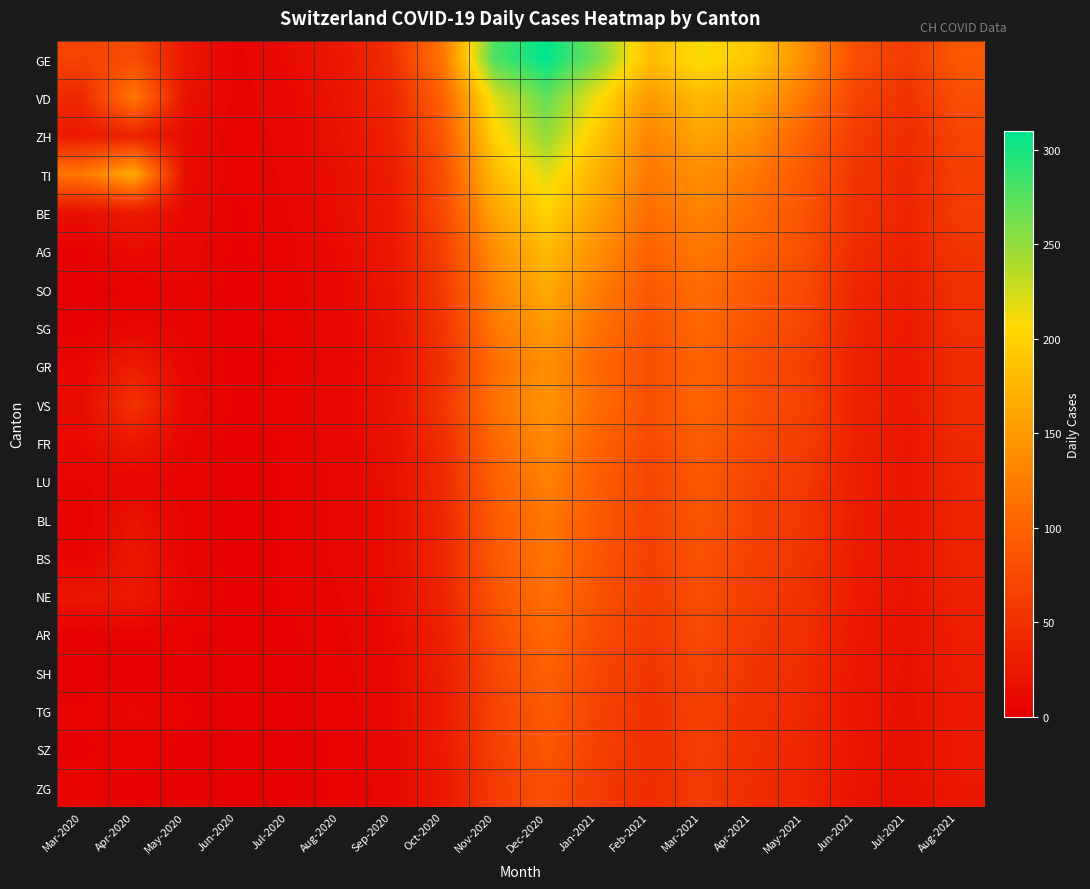

Reading right to left, list all the values displayed in this chart.

GE: Aug-2021=90	Jul-2021=60	Jun-2021=80	May-2021=140	Apr-2021=190	Mar-2021=210	Feb-2021=180	Jan-2021=260	Dec-2020=310	Nov-2020=280	Oct-2020=120	Sep-2020=48	Aug-2020=25	Jul-2020=12	Jun-2020=5	May-2020=23	Apr-2020=77	Mar-2020=68
VD: Aug-2021=80	Jul-2021=50	Jun-2021=70	May-2021=120	Apr-2021=160	Mar-2021=180	Feb-2021=150	Jan-2021=210	Dec-2020=270	Nov-2020=220	Oct-2020=100	Sep-2020=40	Aug-2020=20	Jul-2020=10	Jun-2020=4	May-2020=18	Apr-2020=121	Mar-2020=42
ZH: Aug-2021=70	Jul-2021=45	Jun-2021=60	May-2021=100	Apr-2021=140	Mar-2021=160	Feb-2021=130	Jan-2021=190	Dec-2020=250	Nov-2020=200	Oct-2020=90	Sep-2020=35	Aug-2020=18	Jul-2020=8	Jun-2020=3	May-2020=12	Apr-2020=36	Mar-2020=27
TI: Aug-2021=65	Jul-2021=40	Jun-2021=55	May-2021=90	Apr-2021=120	Mar-2021=140	Feb-2021=120	Jan-2021=170	Dec-2020=220	Nov-2020=180	Oct-2020=80	Sep-2020=30	Aug-2020=15	Jul-2020=7	Jun-2020=3	May-2020=14	Apr-2020=165	Mar-2020=120
BE: Aug-2021=60	Jul-2021=38	Jun-2021=50	May-2021=85	Apr-2021=110	Mar-2021=130	Feb-2021=110	Jan-2021=155	Dec-2020=200	Nov-2020=160	Oct-2020=75	Sep-2020=28	Aug-2020=14	Jul-2020=6	Jun-2020=2	May-2020=10	Apr-2020=28	Mar-2020=16
AG: Aug-2021=55	Jul-2021=35	Jun-2021=45	May-2021=80	Apr-2021=100	Mar-2021=120	Feb-2021=100	Jan-2021=140	Dec-2020=180	Nov-2020=140	Oct-2020=65	Sep-2020=25	Aug-2020=12	Jul-2020=5	Jun-2020=2	May-2020=8	Apr-2020=12	Mar-2020=2
SO: Aug-2021=50	Jul-2021=30	Jun-2021=40	May-2021=75	Apr-2021=90	Mar-2021=110	Feb-2021=90	Jan-2021=125	Dec-2020=165	Nov-2020=130	Oct-2020=60	Sep-2020=22	Aug-2020=10	Jul-2020=4	Jun-2020=1	May-2020=6	Apr-2020=3	Mar-2020=1
SG: Aug-2021=48	Jul-2021=28	Jun-2021=38	May-2021=70	Apr-2021=85	Mar-2021=105	Feb-2021=85	Jan-2021=115	Dec-2020=150	Nov-2020=120	Oct-2020=55	Sep-2020=20	Aug-2020=9	Jul-2020=4	Jun-2020=1	May-2020=5	Apr-2020=7	Mar-2020=1
GR: Aug-2021=45	Jul-2021=25	Jun-2021=35	May-2021=65	Apr-2021=80	Mar-2021=100	Feb-2021=80	Jan-2021=105	Dec-2020=140	Nov-2020=110	Oct-2020=50	Sep-2020=18	Aug-2020=8	Jul-2020=3	Jun-2020=1	May-2020=7	Apr-2020=30	Mar-2020=8
VS: Aug-2021=46	Jul-2021=26	Jun-2021=36	May-2021=67	Apr-2021=82	Mar-2021=102	Feb-2021=82	Jan-2021=110	Dec-2020=145	Nov-2020=115	Oct-2020=55	Sep-2020=20	Aug-2020=9	Jul-2020=4	Jun-2020=2	May-2020=9	Apr-2020=53	Mar-2020=13
FR: Aug-2021=43	Jul-2021=24	Jun-2021=34	May-2021=62	Apr-2021=75	Mar-2021=95	Feb-2021=75	Jan-2021=100	Dec-2020=135	Nov-2020=105	Oct-2020=48	Sep-2020=18	Aug-2020=8	Jul-2020=3	Jun-2020=1	May-2020=6	Apr-2020=26	Mar-2020=11
LU: Aug-2021=40	Jul-2021=23	Jun-2021=32	May-2021=58	Apr-2021=70	Mar-2021=90	Feb-2021=70	Jan-2021=95	Dec-2020=128	Nov-2020=98	Oct-2020=44	Sep-2020=16	Aug-2020=7	Jul-2020=3	Jun-2020=1	May-2020=4	Apr-2020=7	Mar-2020=6
BL: Aug-2021=38	Jul-2021=22	Jun-2021=30	May-2021=55	Apr-2021=68	Mar-2021=86	Feb-2021=68	Jan-2021=90	Dec-2020=120	Nov-2020=92	Oct-2020=42	Sep-2020=15	Aug-2020=7	Jul-2020=3	Jun-2020=1	May-2020=5	Apr-2020=19	Mar-2020=3
BS: Aug-2021=37	Jul-2021=21	Jun-2021=30	May-2021=54	Apr-2021=66	Mar-2021=84	Feb-2021=66	Jan-2021=88	Dec-2020=118	Nov-2020=90	Oct-2020=41	Sep-2020=15	Aug-2020=7	Jul-2020=3	Jun-2020=1	May-2020=6	Apr-2020=24	Mar-2020=5
NE: Aug-2021=35	Jul-2021=20	Jun-2021=28	May-2021=52	Apr-2021=62	Mar-2021=80	Feb-2021=62	Jan-2021=84	Dec-2020=112	Nov-2020=85	Oct-2020=38	Sep-2020=14	Aug-2020=6	Jul-2020=3	Jun-2020=1	May-2020=7	Apr-2020=27	Mar-2020=22
AR: Aug-2021=32	Jul-2021=18	Jun-2021=26	May-2021=48	Apr-2021=58	Mar-2021=75	Feb-2021=58	Jan-2021=78	Dec-2020=105	Nov-2020=78	Oct-2020=35	Sep-2020=12	Aug-2020=5	Jul-2020=2	Jun-2020=1	May-2020=3	Apr-2020=3	Mar-2020=2
SH: Aug-2021=30	Jul-2021=17	Jun-2021=24	May-2021=45	Apr-2021=54	Mar-2021=70	Feb-2021=54	Jan-2021=72	Dec-2020=98	Nov-2020=72	Oct-2020=32	Sep-2020=11	Aug-2020=4	Jul-2020=1	Jun-2020=0	May-2020=2	Apr-2020=1	Mar-2020=1
TG: Aug-2021=28	Jul-2021=16	Jun-2021=23	May-2021=42	Apr-2021=50	Mar-2021=66	Feb-2021=50	Jan-2021=68	Dec-2020=92	Nov-2020=68	Oct-2020=30	Sep-2020=10	Aug-2020=4	Jul-2020=1	Jun-2020=0	May-2020=3	Apr-2020=7	Mar-2020=3
SZ: Aug-2021=27	Jul-2021=15	Jun-2021=22	May-2021=40	Apr-2021=48	Mar-2021=63	Feb-2021=48	Jan-2021=65	Dec-2020=88	Nov-2020=65	Oct-2020=28	Sep-2020=9	Aug-2020=3	Jul-2020=1	Jun-2020=0	May-2020=2	Apr-2020=4	Mar-2020=2
ZG: Aug-2021=25	Jul-2021=14	Jun-2021=20	May-2021=38	Apr-2021=45	Mar-2021=60	Feb-2021=45	Jan-2021=60	Dec-2020=82	Nov-2020=60	Oct-2020=26	Sep-2020=8	Aug-2020=3	Jul-2020=1	Jun-2020=0	May-2020=2	Apr-2020=1	Mar-2020=5